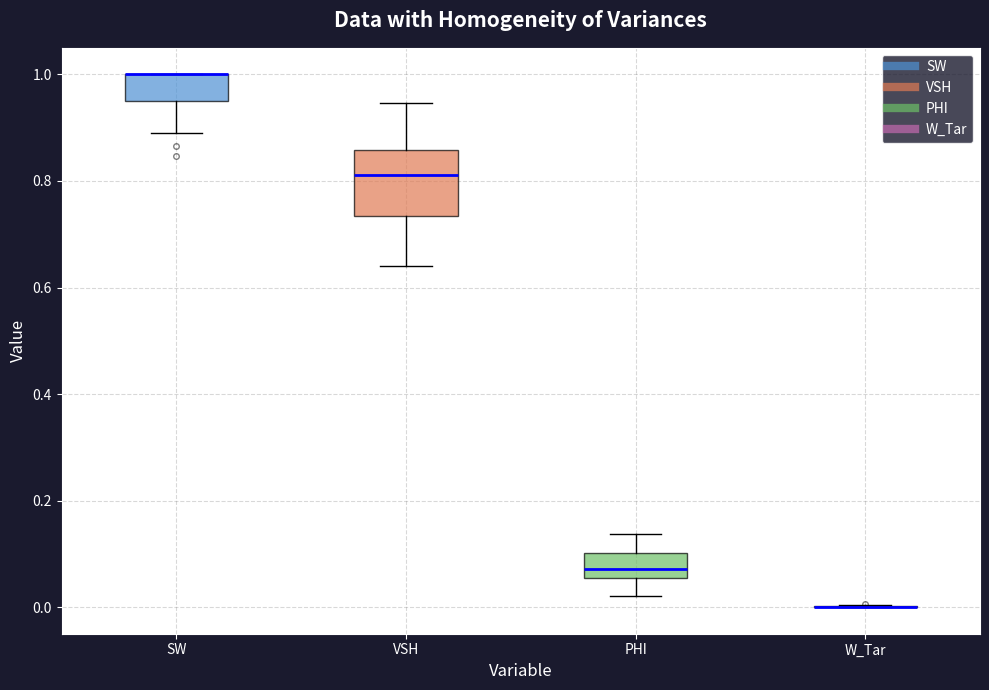

Reading left to right, read every box against the y-axis: the position of its median line, the range the box covers, and the ends of its whiskers. The values are not printed on the chart, so give them approximately, as read against the axis.

SW: median 1.00 (drawn on the box's upper edge), box 0.94 to 1.00, whiskers 0.90 to 1.00
VSH: median 0.82, box 0.74 to 0.86, whiskers 0.64 to 0.94
PHI: median 0.08, box 0.06 to 0.10, whiskers 0.02 to 0.14
W_Tar: box collapsed to a line at 0.00, whiskers 0.00 to 0.00